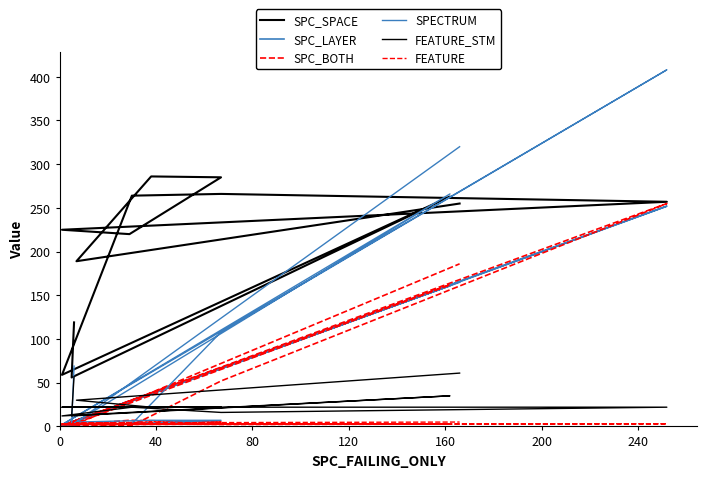

What is the maximum value for SPECTRUM?

408